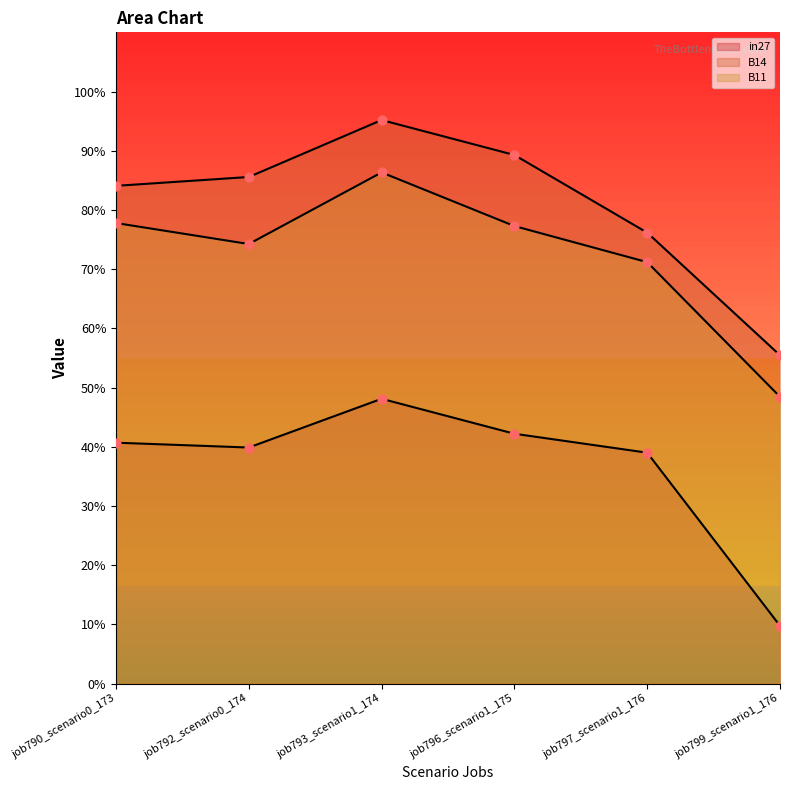

Which series has the widest spread of Y values?

B14